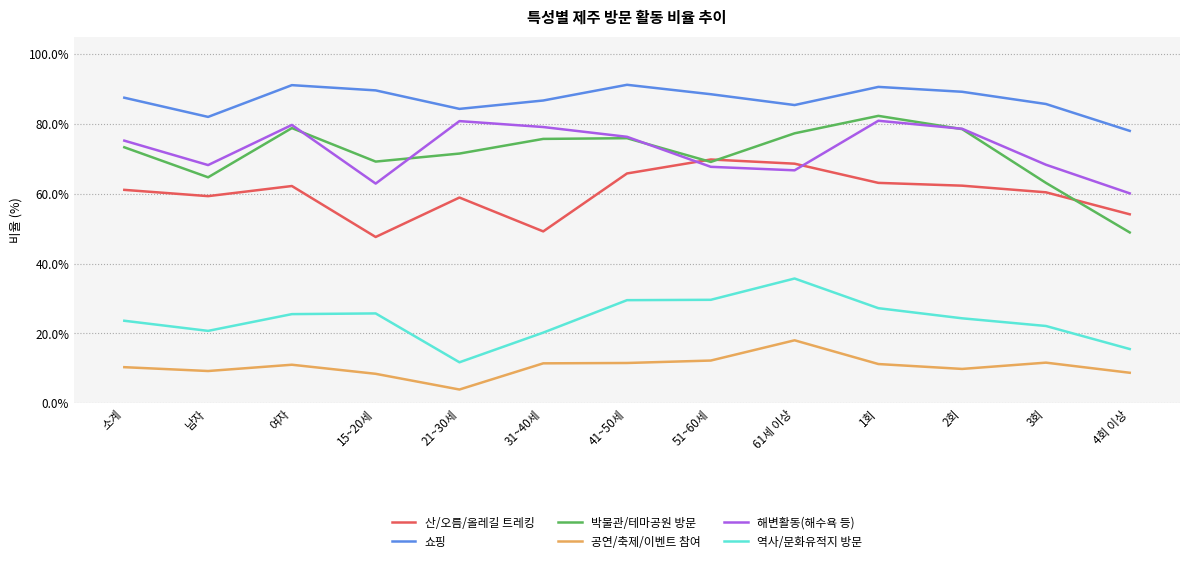

What is the difference between the second highest and second lowest values in the 공연/축제/이벤트 참여 series?

3.8